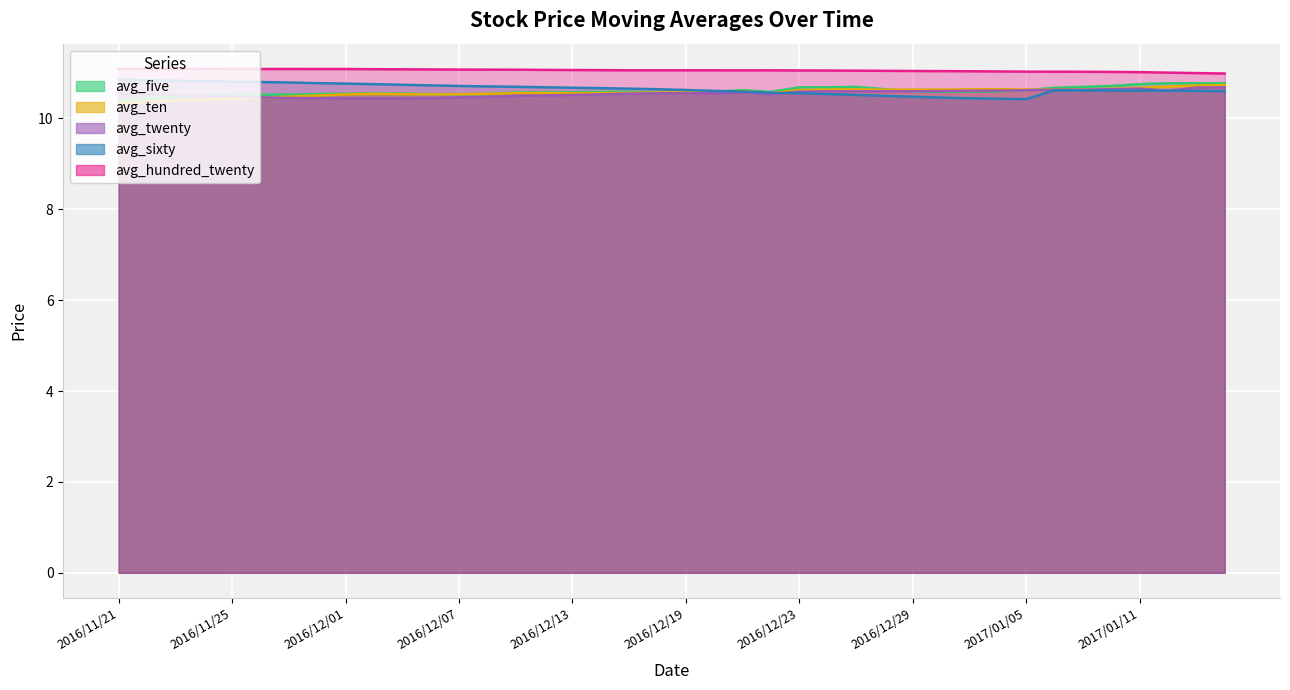

What is the difference between the second highest and minimum values in the avg_sixty series?

0.4